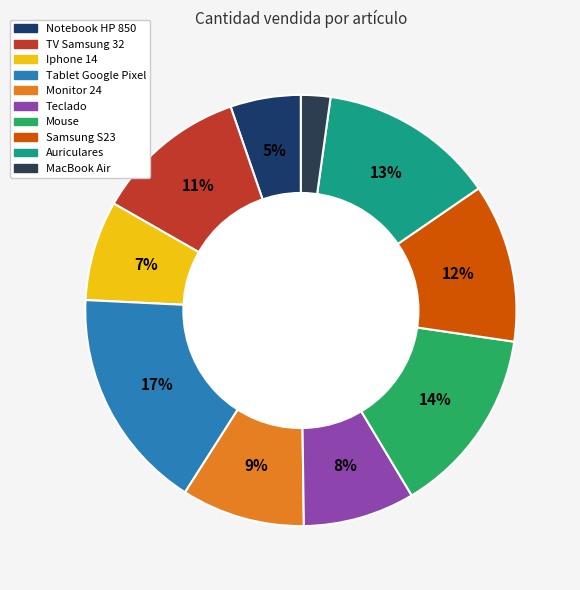

Between Iphone 14 and Notebook HP 850, which is larger?

Iphone 14